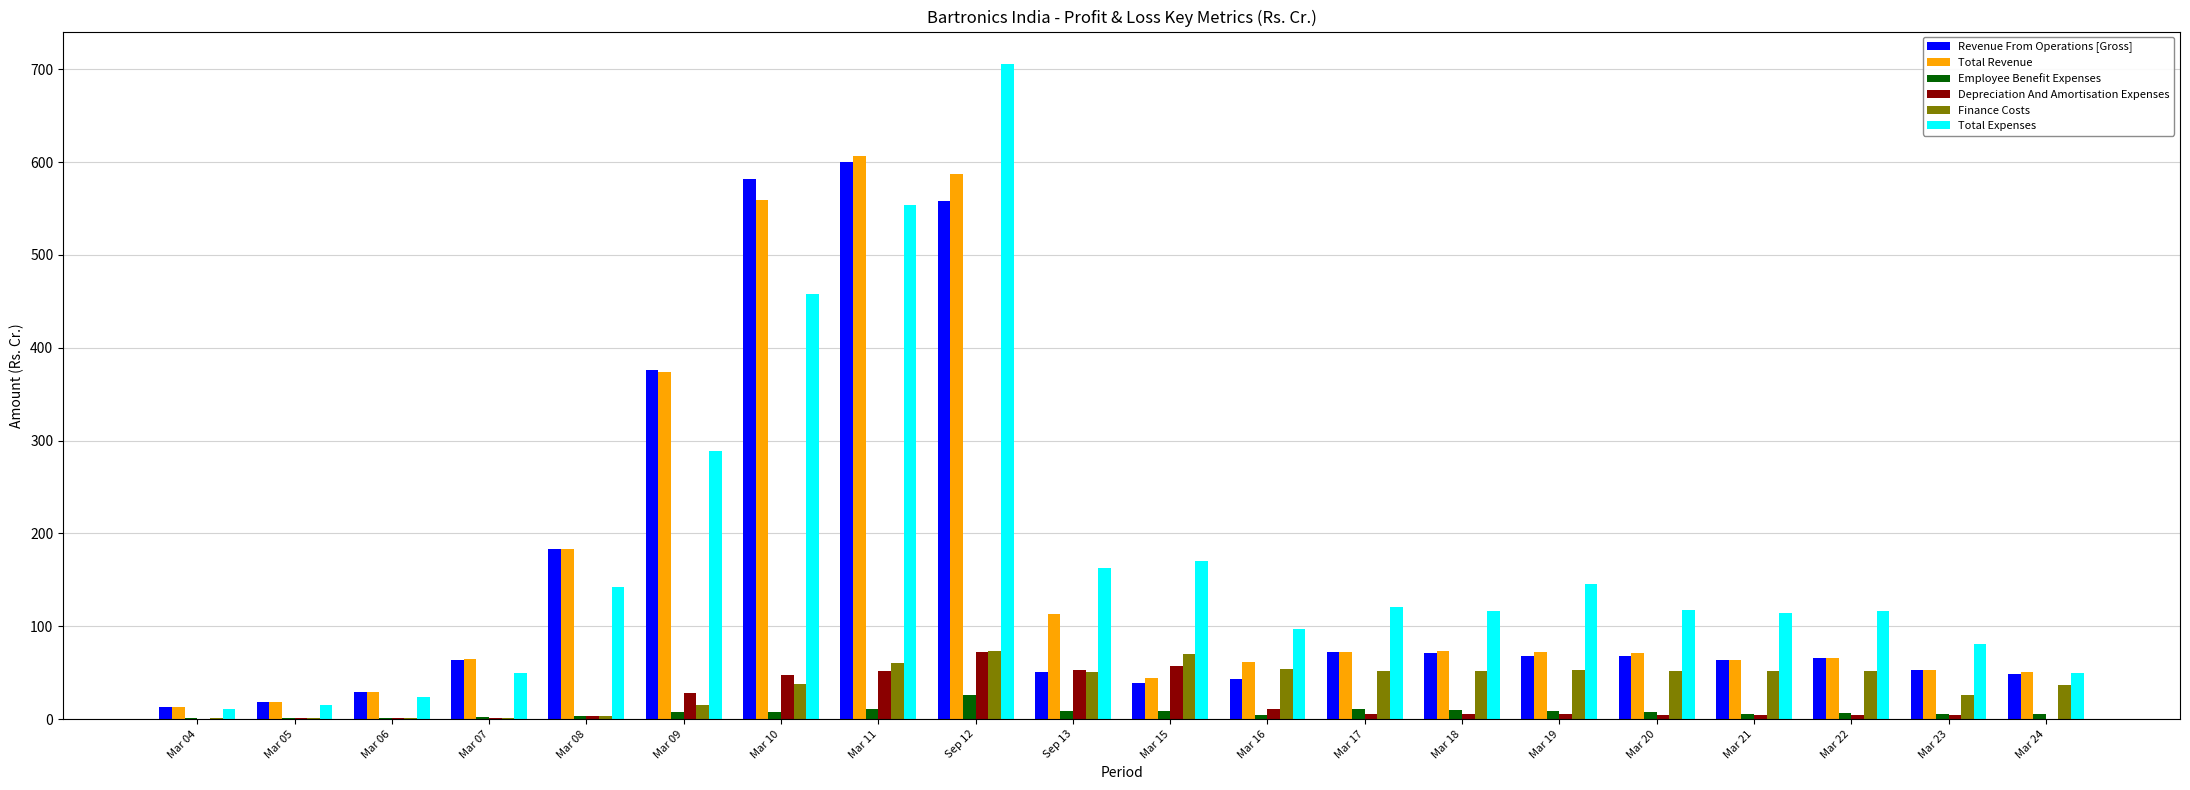

At which category does the chart reach its peak across all series?

Sep 12